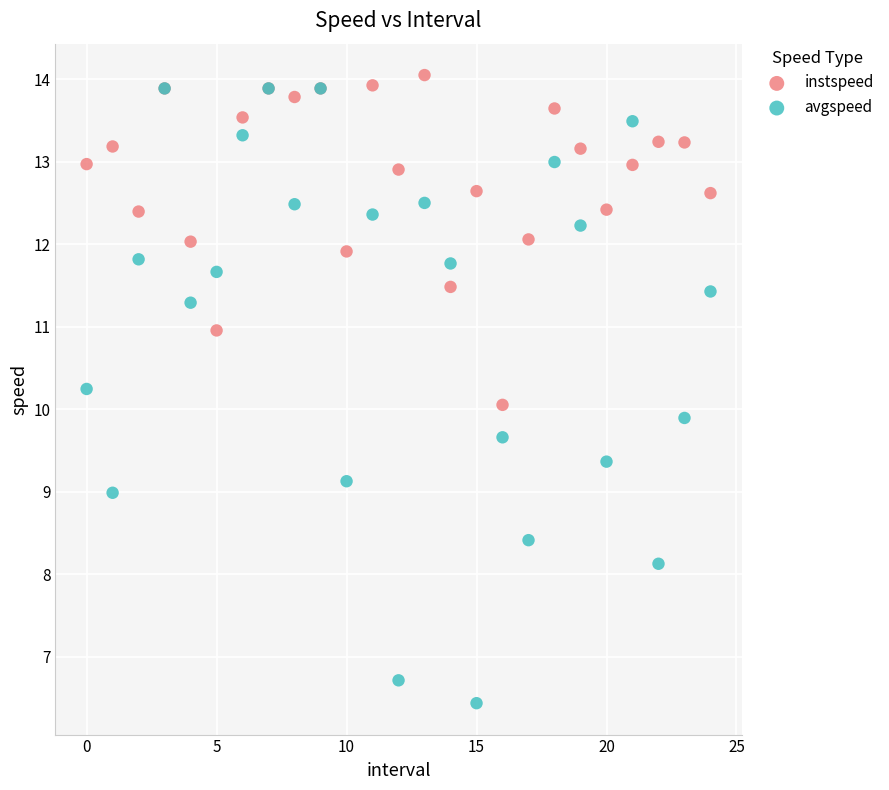

Which series reaches the minimum Y coordinate?

avgspeed